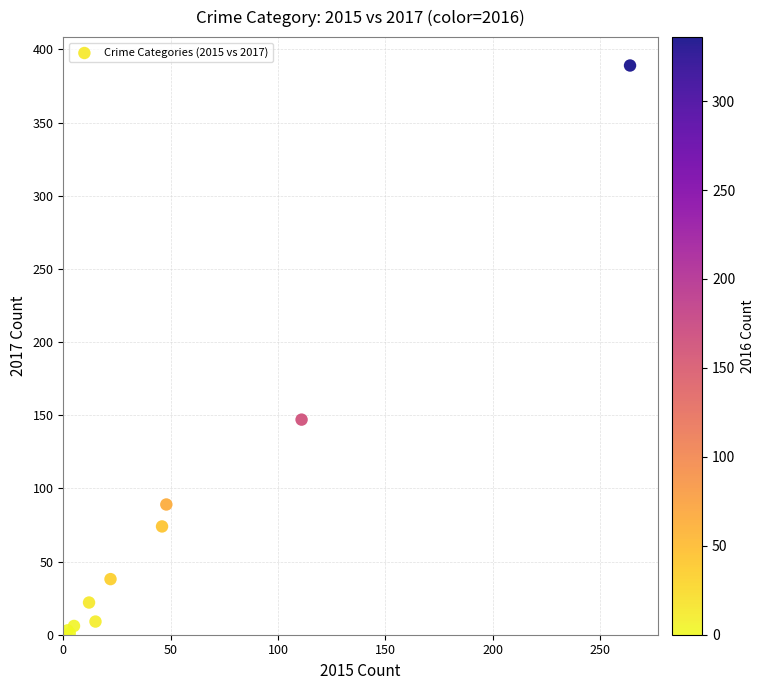

What Y value in the scatter plot is closest to 195?

147